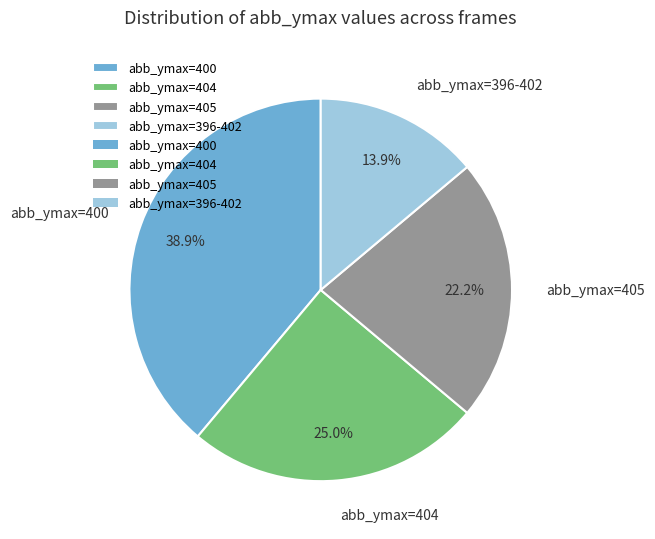

What is the largest slice in the pie chart?

abb_ymax=400